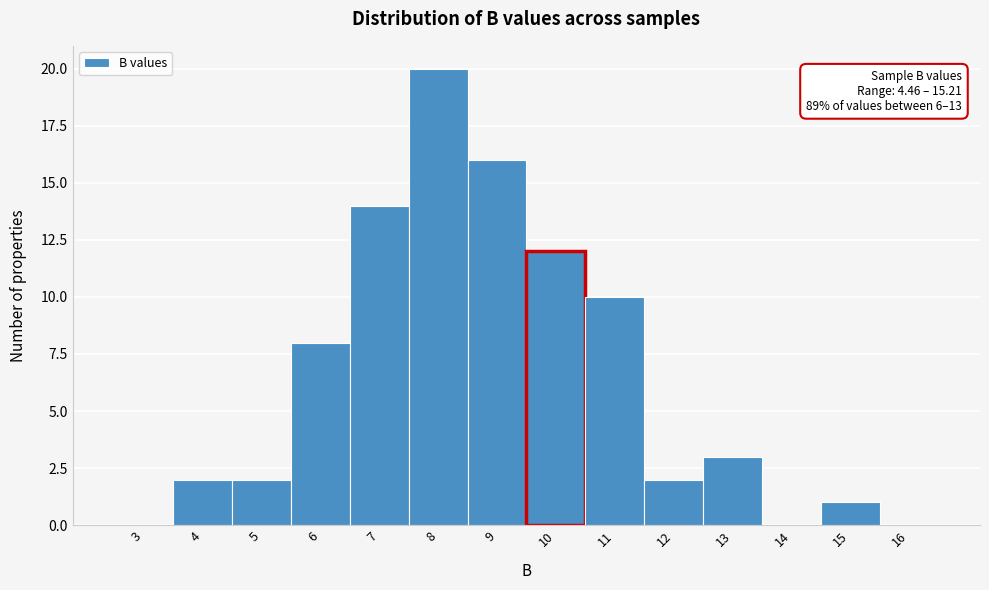

Reading left to right, list all the values displayed in this chart.

3=0	4=2	5=2	6=8	7=14	8=20	9=16	10=12	11=10	12=2	13=3	14=0	15=1	16=0